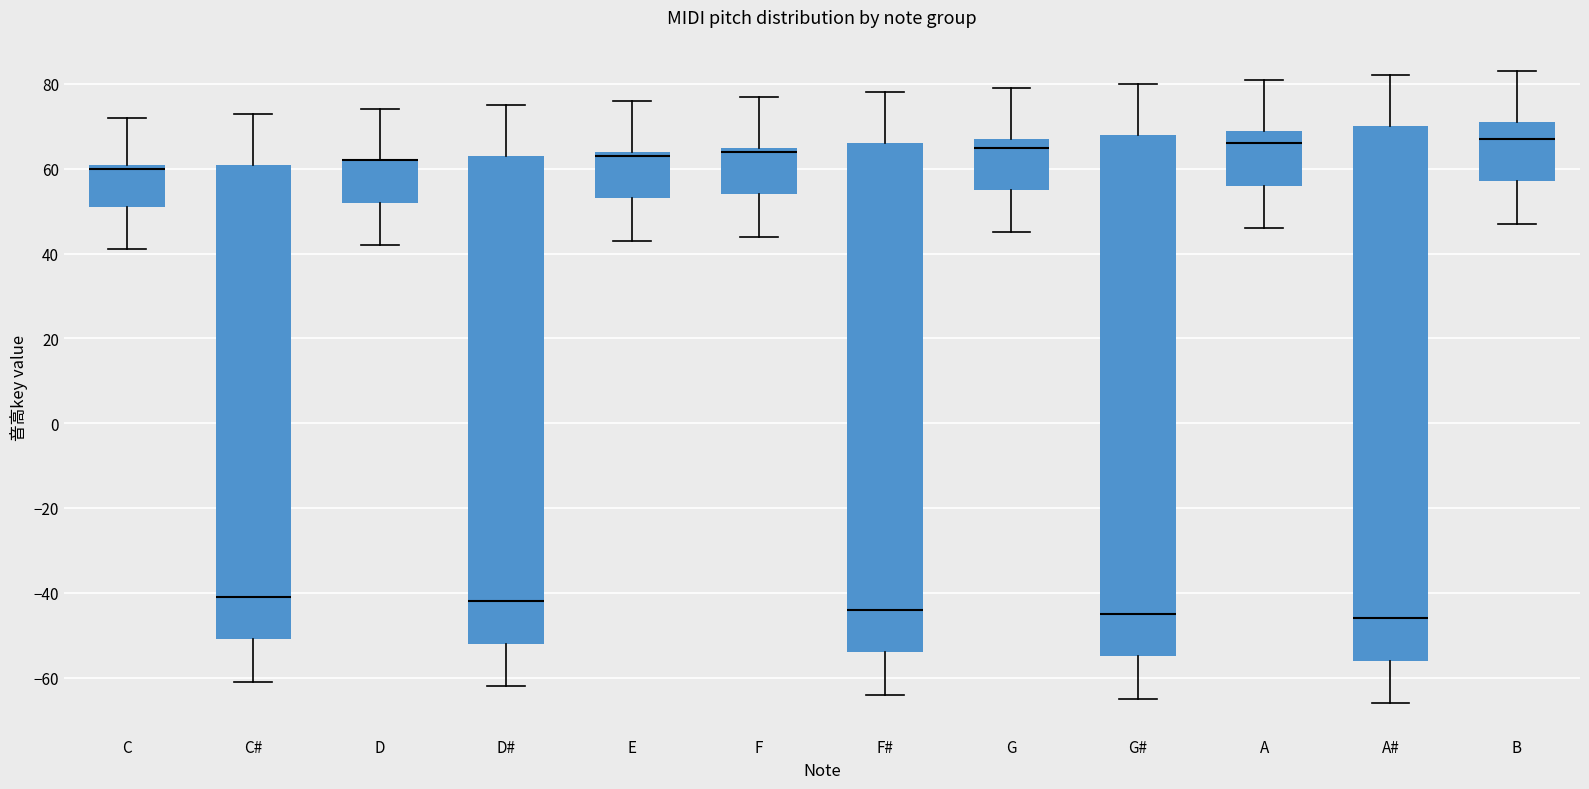

Reading left to right, transcribe this box plot: for each box, give where its median line is, the range the box spans, and where its two whiskers end, as read against the y-axis. The values are not printed on the chart, so give them approximately, as read against the axis.

C: median 60, box 52 to 62, whiskers 42 to 72
C#: median -40, box -50 to 62, whiskers -60 to 74
D: median 62 (drawn on the box's upper edge), box 52 to 62, whiskers 42 to 74
D#: median -42, box -52 to 64, whiskers -62 to 76
E: median 64 (just below the box's upper edge), box 54 to 64, whiskers 44 to 76
F: median 64, box 54 to 66, whiskers 44 to 78
F#: median -44, box -54 to 66, whiskers -64 to 78
G: median 66, box 56 to 68, whiskers 46 to 80
G#: median -44, box -54 to 68, whiskers -64 to 80
A: median 66, box 56 to 70, whiskers 46 to 82
A#: median -46, box -56 to 70, whiskers -66 to 82
B: median 68, box 58 to 72, whiskers 48 to 84